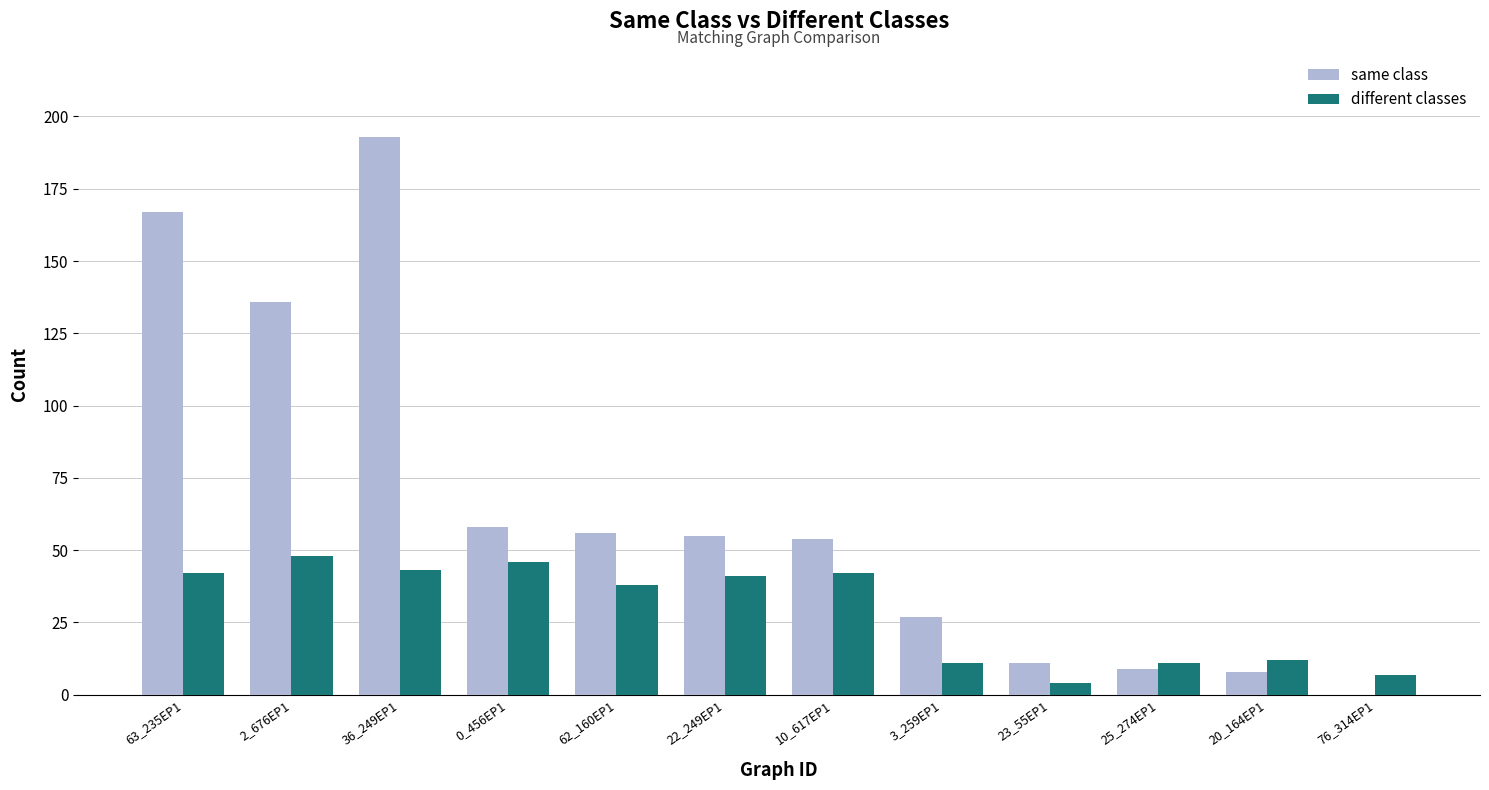

True or false: same class has a value of 193 at 36_249EP1.

True